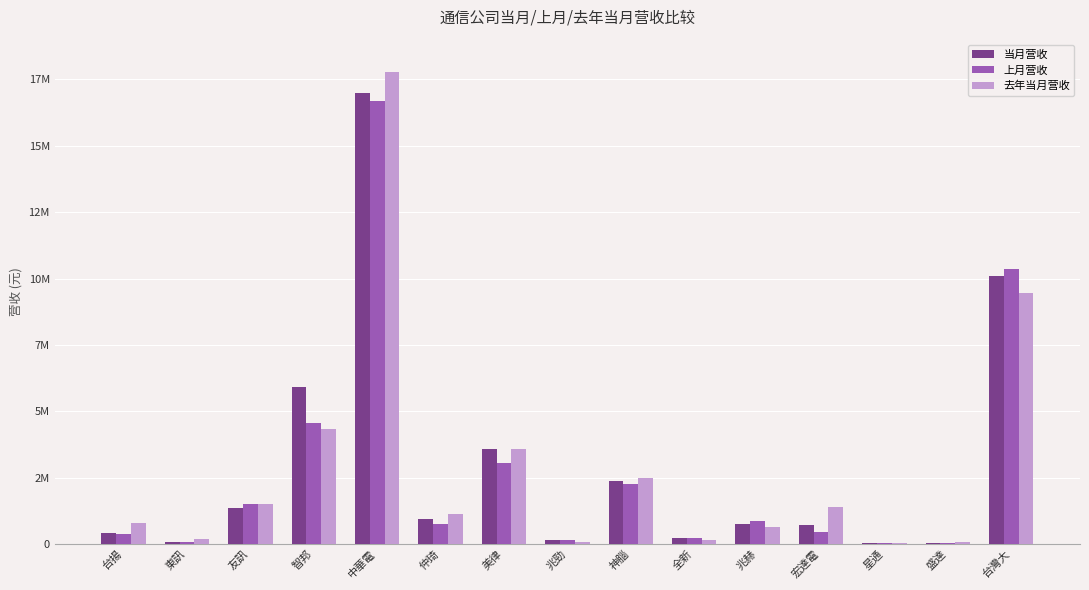

Are the bars grouped side by side (vs. stacked)?

Yes